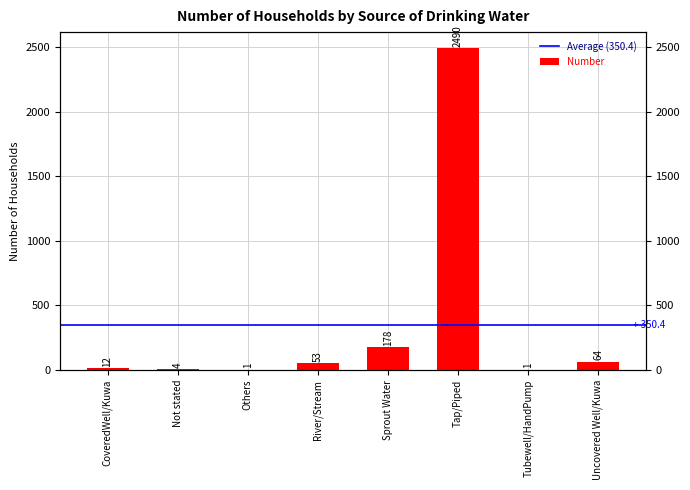

Between CoveredWell/Kuwa and Tap/Piped, which is larger?

Tap/Piped